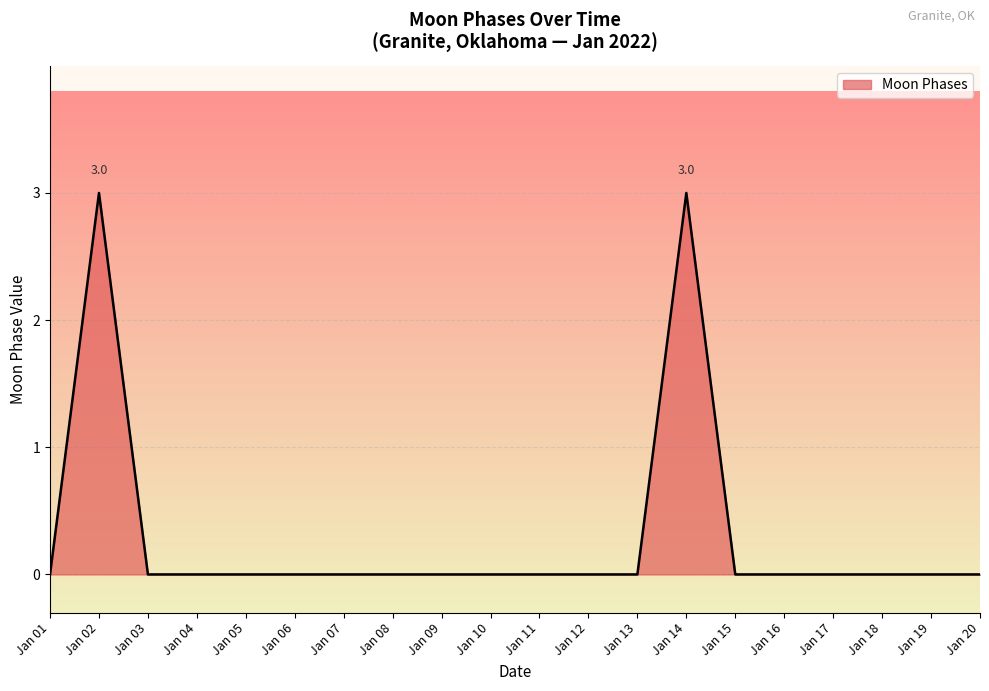

What is the change in value from Jan 02 to Jan 11?

-3